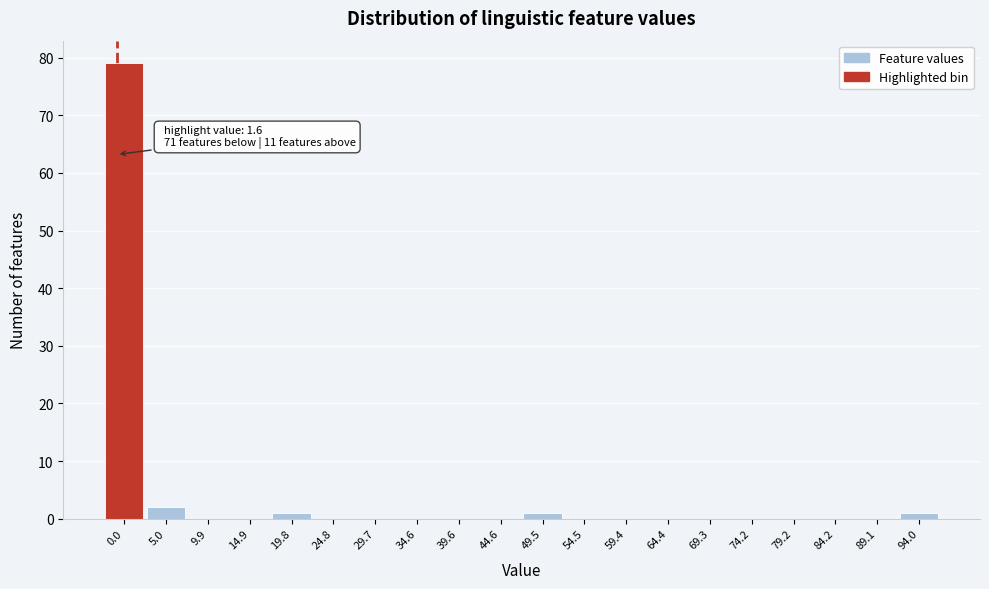

Reading right to left, list all the values displayed in this chart.

94.0=1	89.1=0	84.2=0	79.2=0	74.2=0	69.3=0	64.4=0	59.4=0	54.5=0	49.5=1	44.6=0	39.6=0	34.6=0	29.7=0	24.8=0	19.8=1	14.9=0	9.9=0	5.0=2	0.0=79